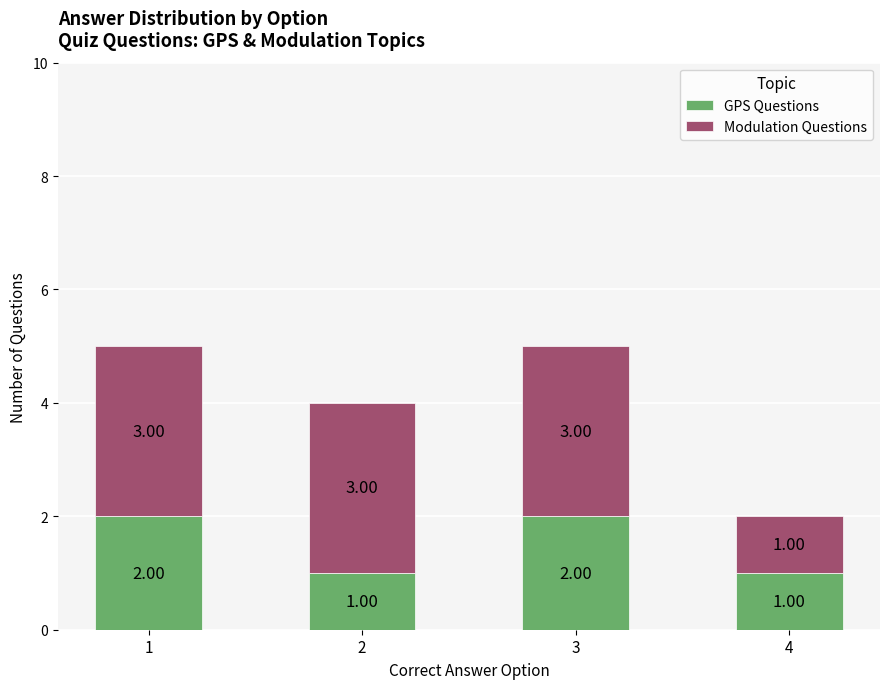

What is the sum of all GPS Questions values?

6